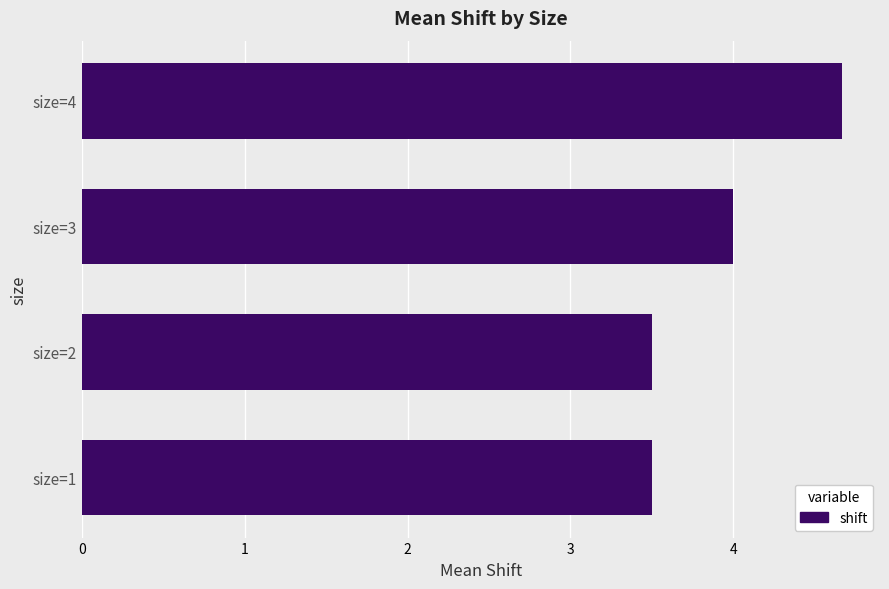

What is the maximum value shown in the chart?

4.7